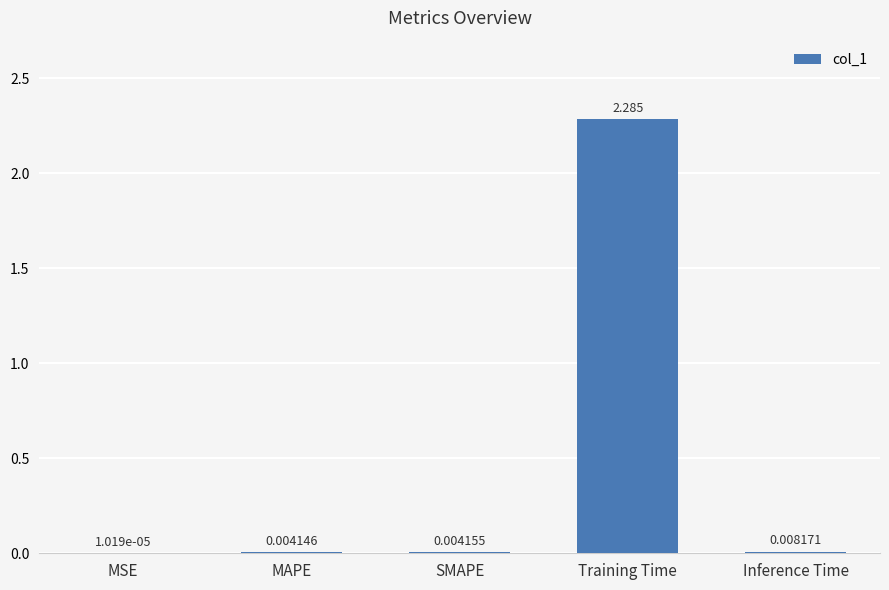

At which label is the value closest to 1?

Inference Time